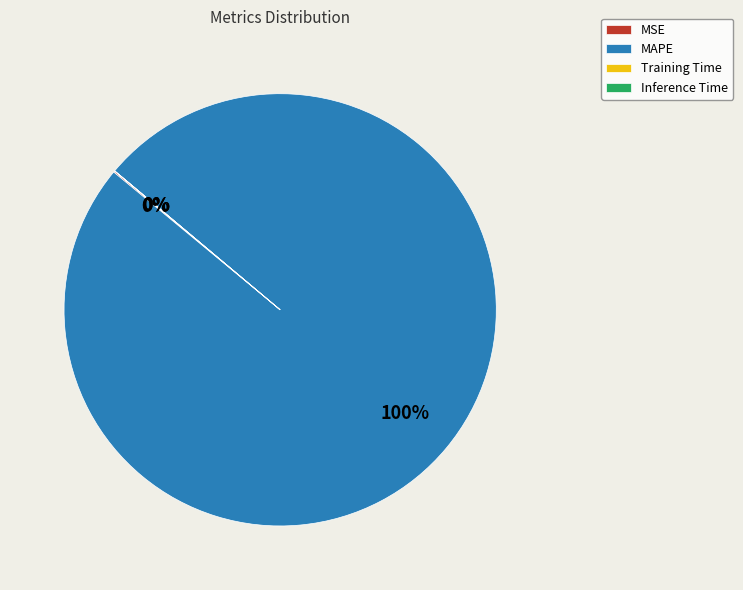

What percentage is the MAPE slice, to the nearest percent?

100%